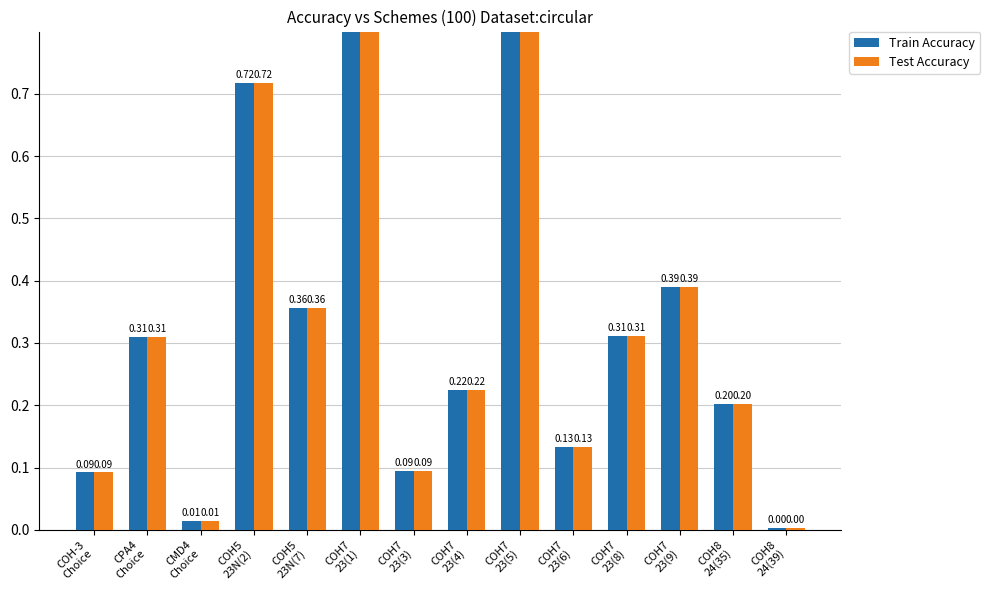

At which label does Test Accuracy reach its peak?

COH7
23(1)